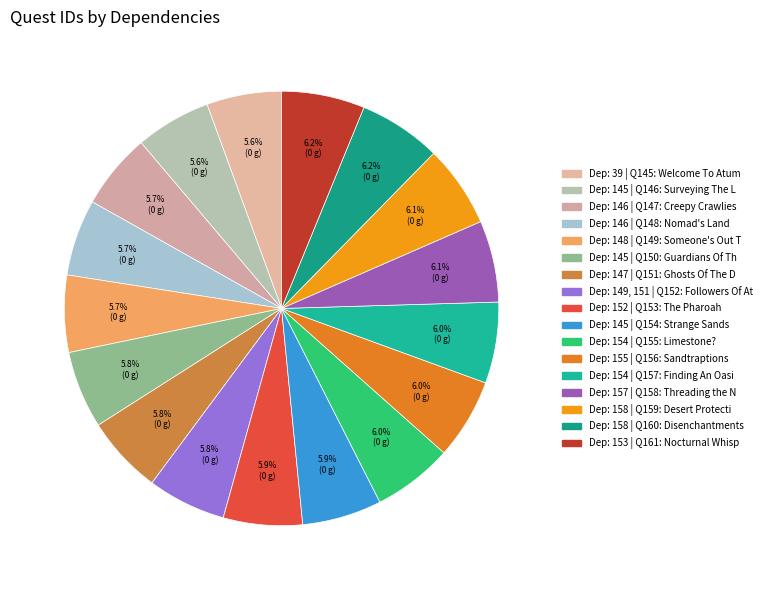

How many slices are in this pie chart?

17